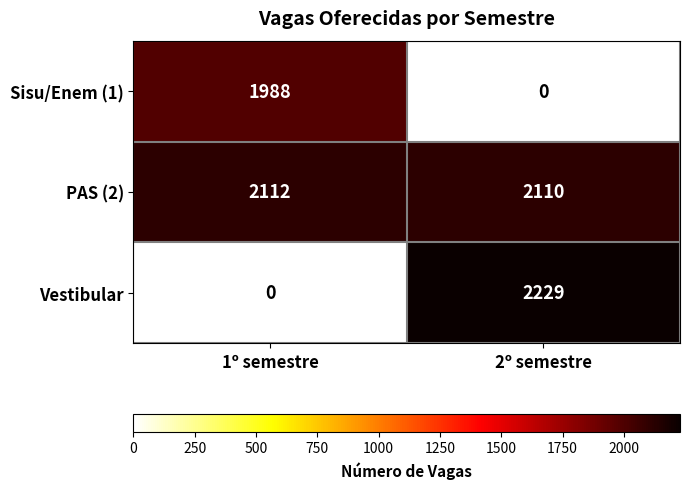

Which label corresponds to the largest value in the chart?

2º semestre